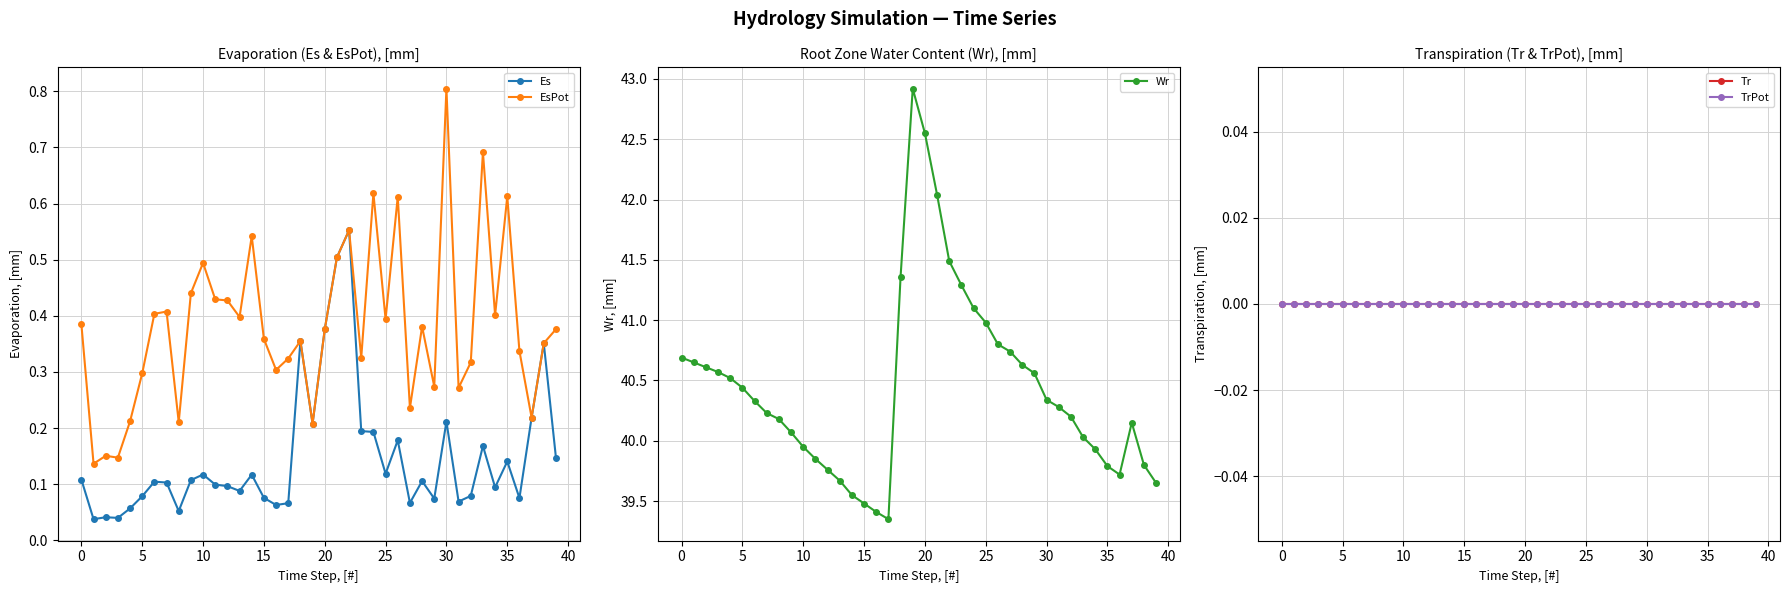

What is the difference between the Wr values at 15 and 20?

3.1